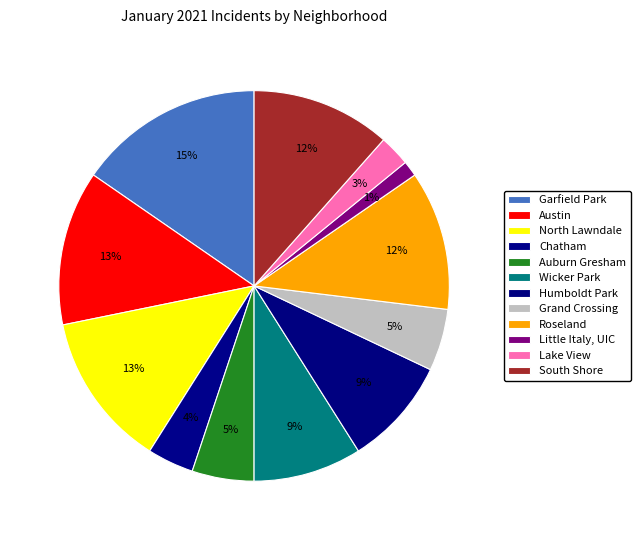

True or false: Austin accounts for 13% of the total.

True